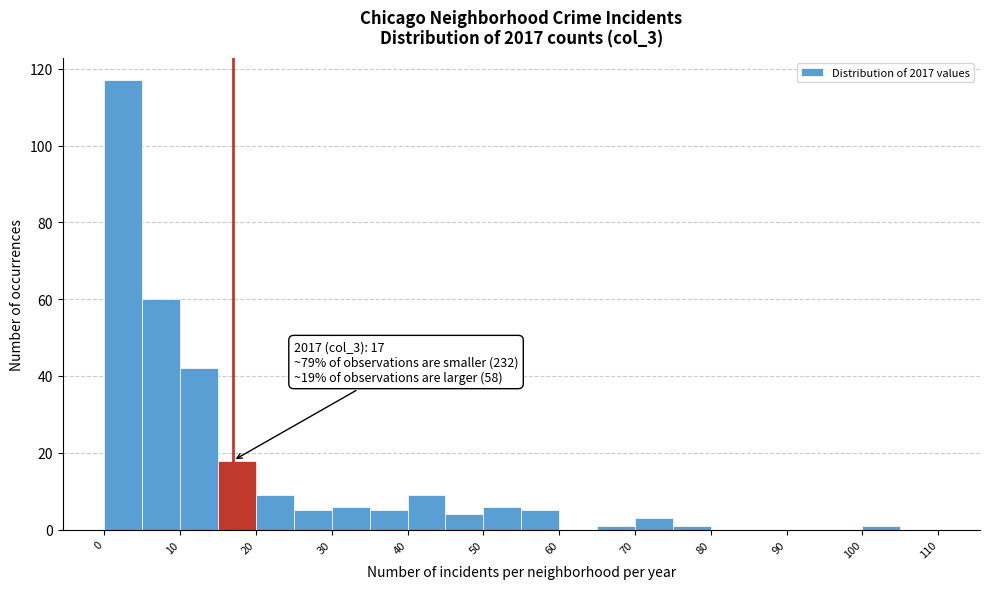

Over which range of the x-axis is the bar tallest?

0 to 5